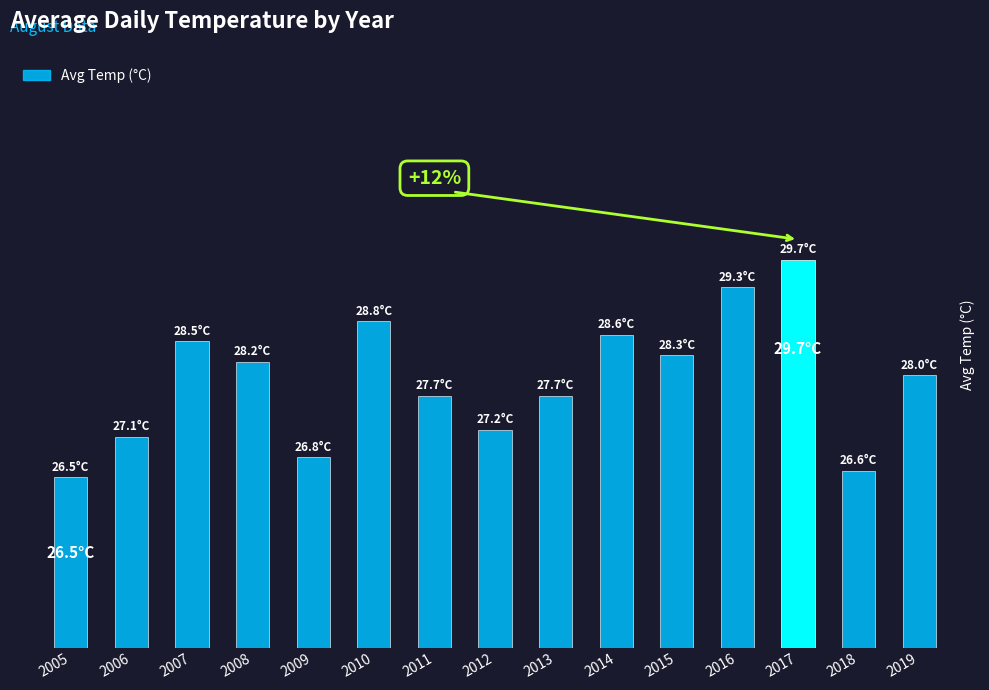

Reading left to right, list all the values displayed in this chart.

26.5	27.1	28.5	28.2	26.8	28.8	27.7	27.2	27.7	28.6	28.3	29.3	29.7	26.6	28.0